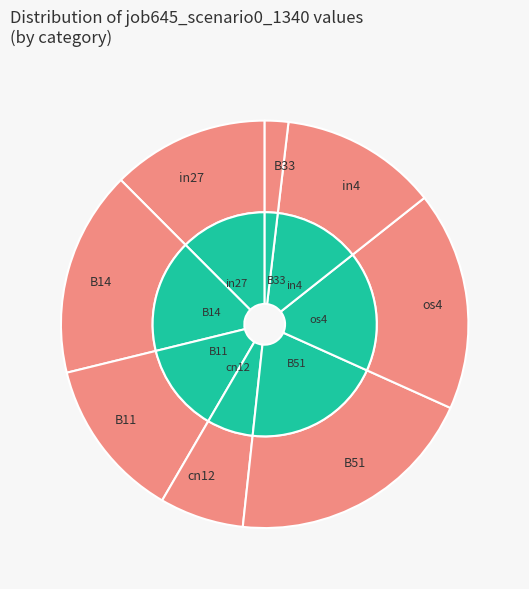

Between B14 and cn12, which is larger?

B14